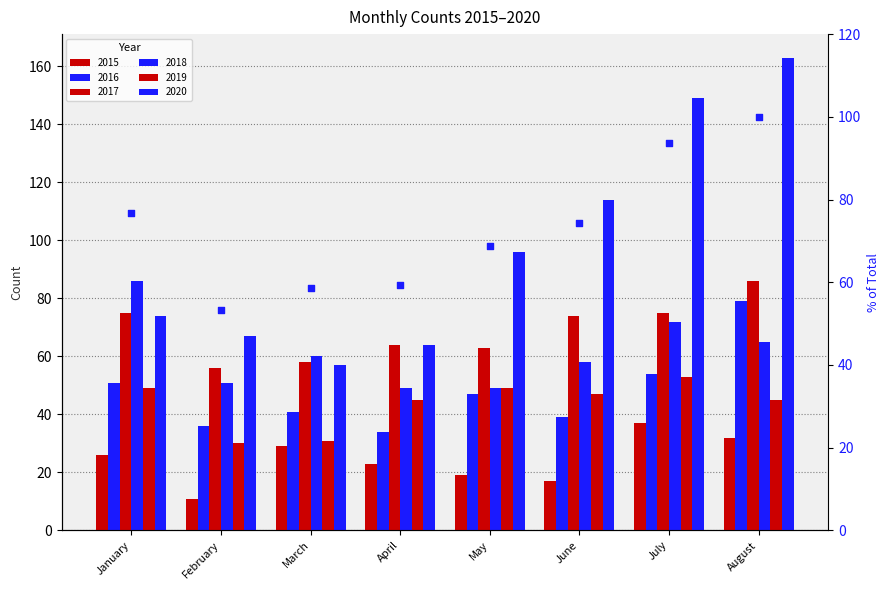

What is the change in value from March to June?

+15.5